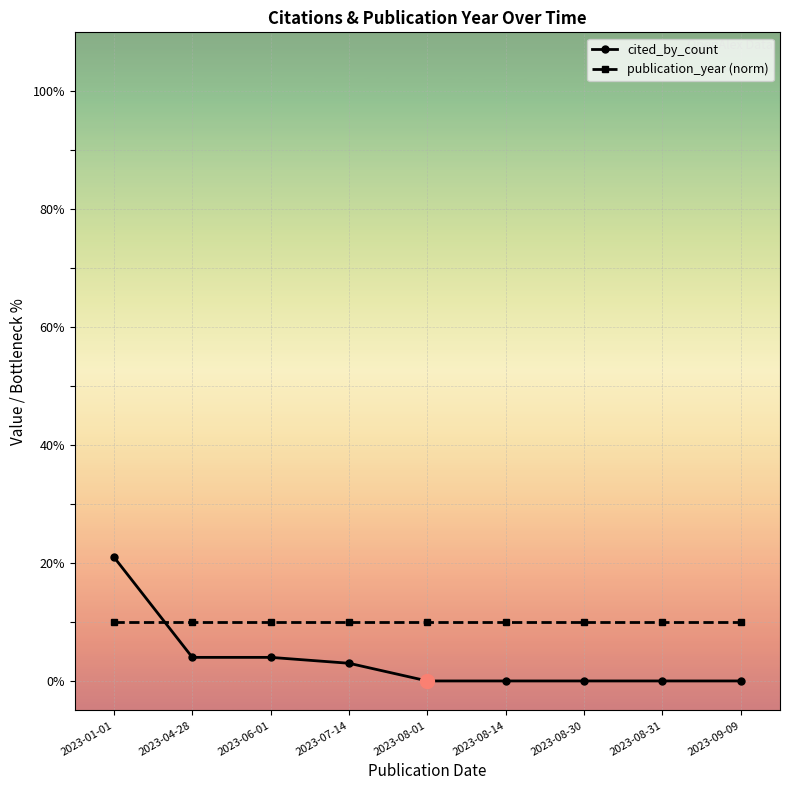

Which label corresponds to the largest value in the chart?

2023-01-01